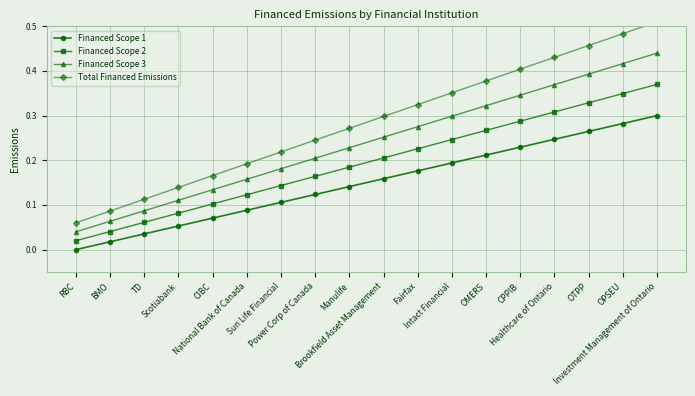

What is the total value across all series at Brookfield Asset Management?

0.9